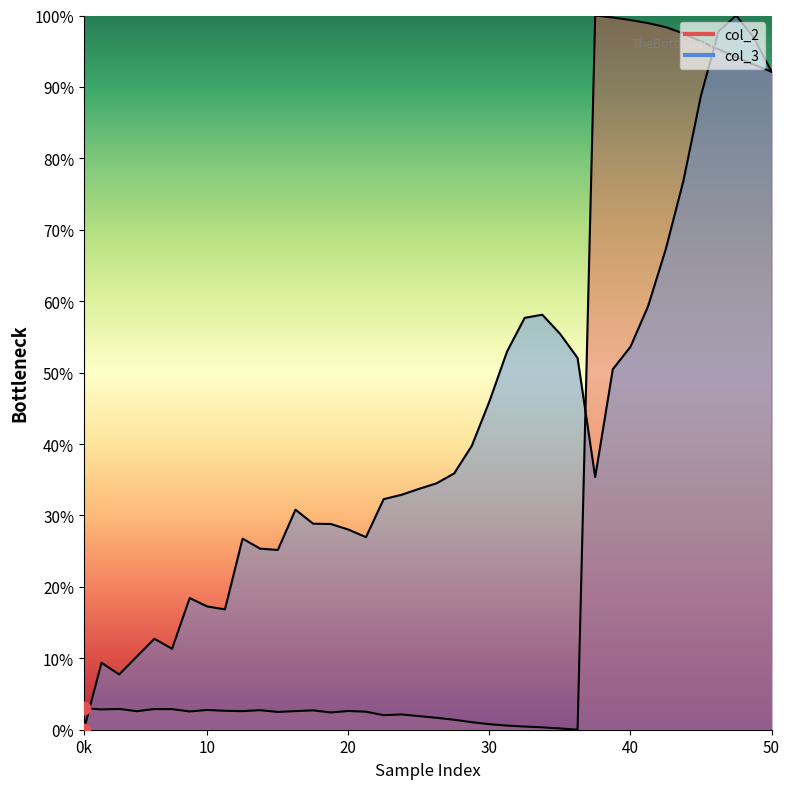

What is the total value across all series at 36?

193.1